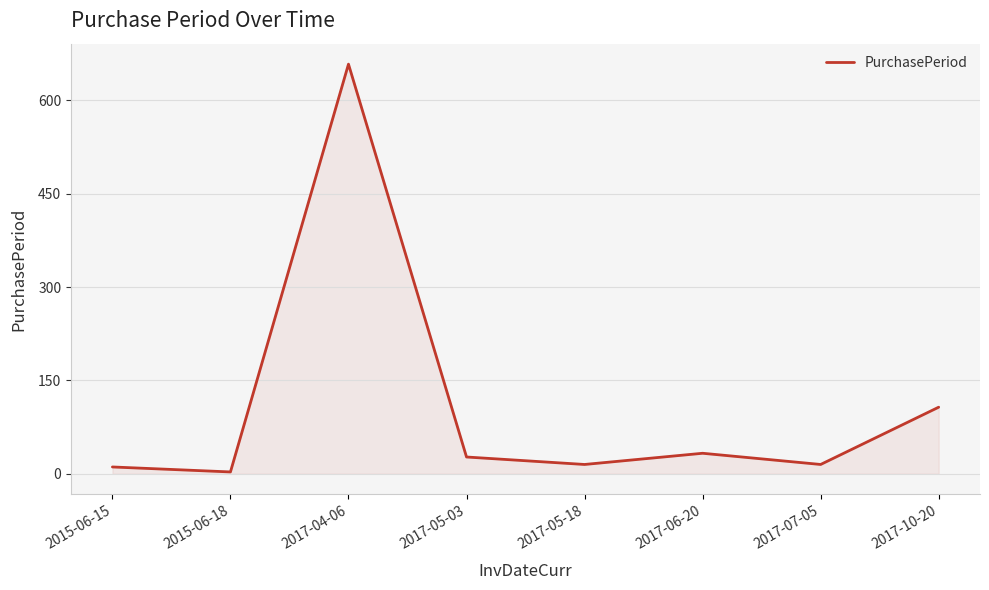

What is the approximate value at 2017-06-20, to the nearest 50?

50